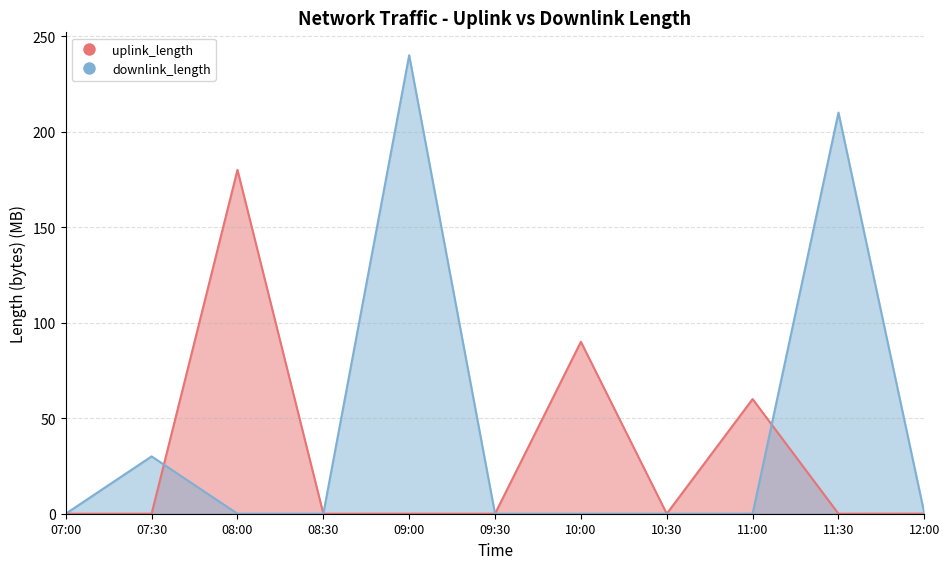

Reading right to left, extract all data points from this chart.

uplink_length: 0.0	0.0	60.0	0.0	90.0	0.0	0.0	0.0	180.0	0.0	0.0
downlink_length: 0.2	210.0	0.0	0.0	0.0	0.0	240.0	0.0	0.0	30.0	0.0